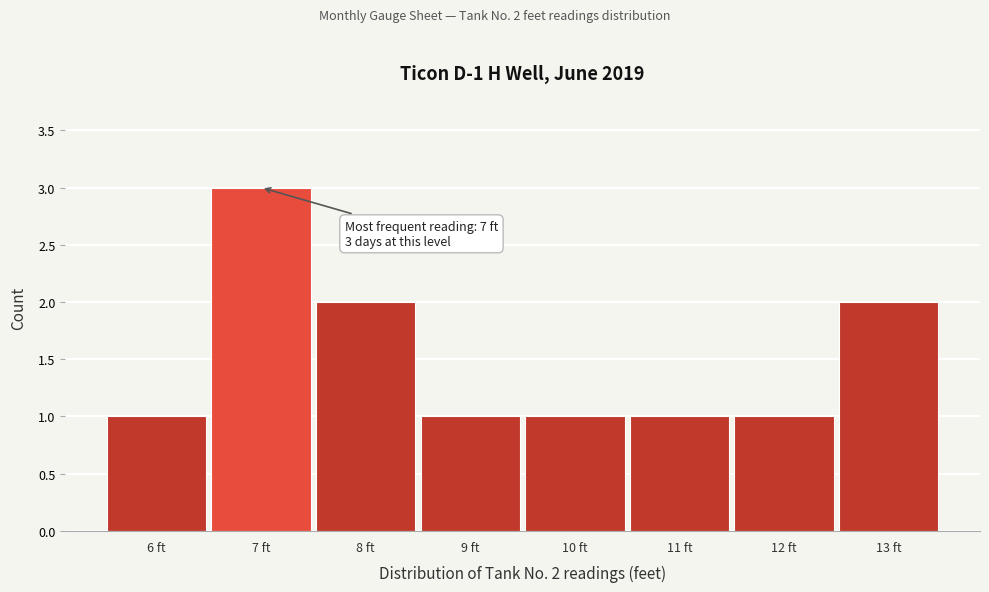

Reading left to right, extract all data points from this chart.

1	3	2	1	1	1	1	2